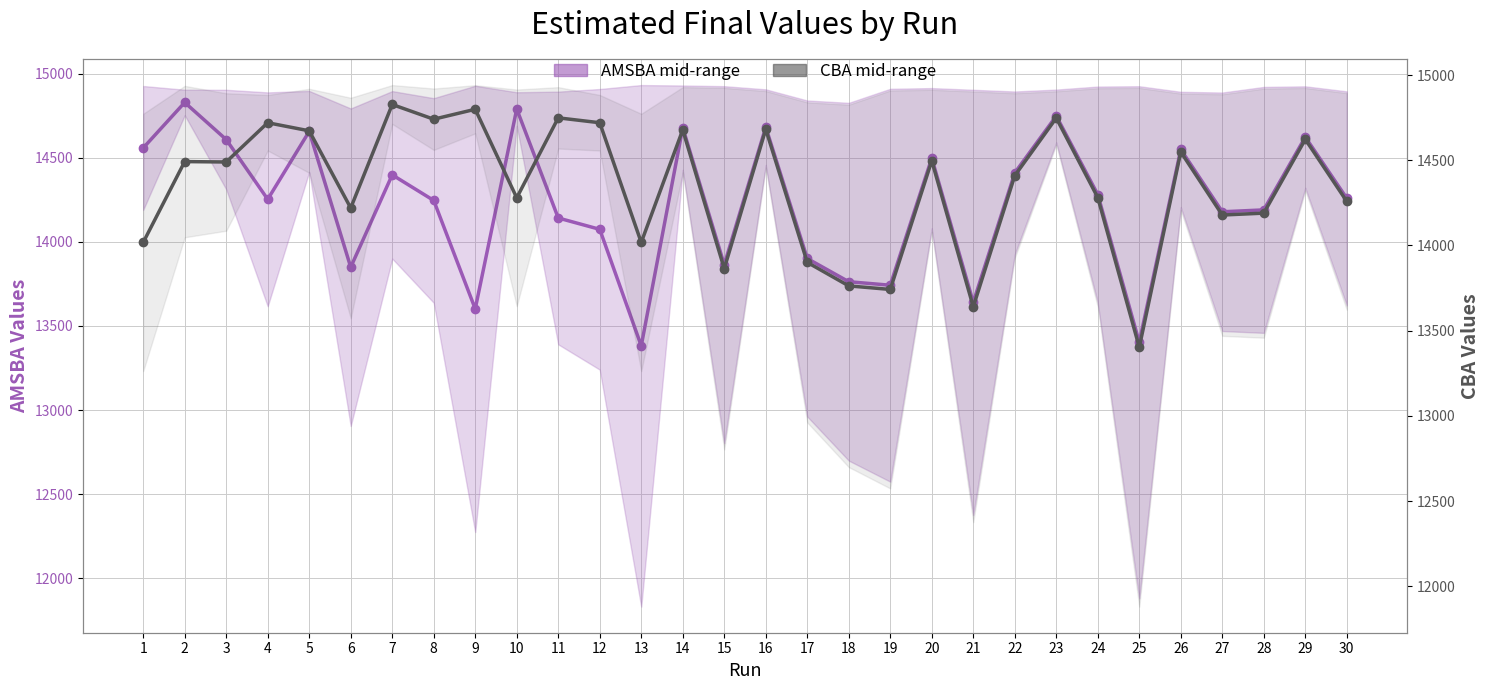

At which label is AMSBA mid-range closest to 14104?

12